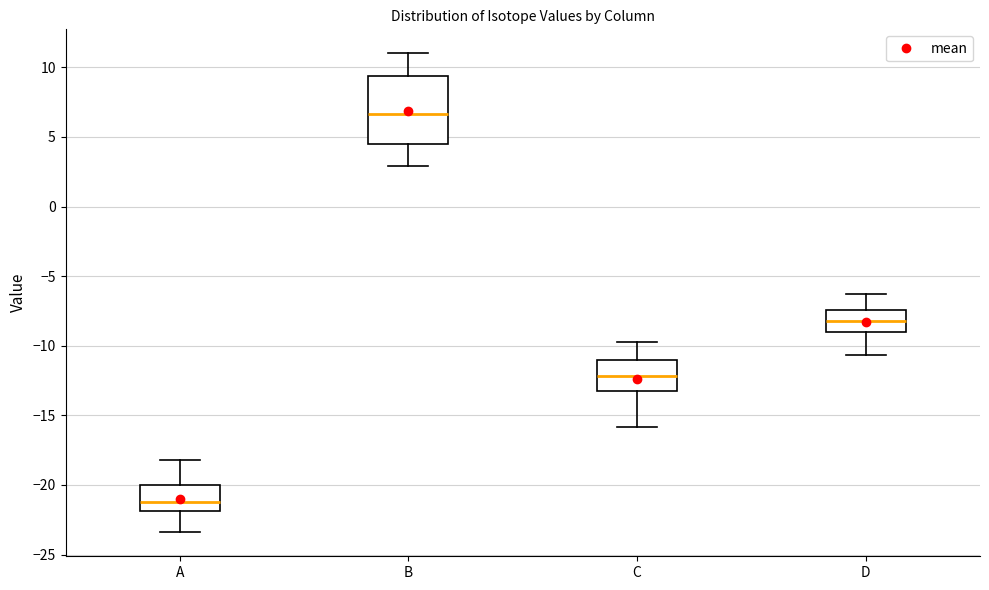

Reading left to right, transcribe this box plot: for each box, give where its median line is, the range the box spans, and where its two whiskers end, as read against the y-axis. The values are not printed on the chart, so give them approximately, as read against the axis.

A: median -21.0, box -22.0 to -20.0, whiskers -23.5 to -18.0
B: median 6.5, box 4.5 to 9.5, whiskers 3.0 to 11.0
C: median -12.0, box -13.0 to -11.0, whiskers -16.0 to -10.0
D: median -8.0, box -9.0 to -7.5, whiskers -10.5 to -6.5